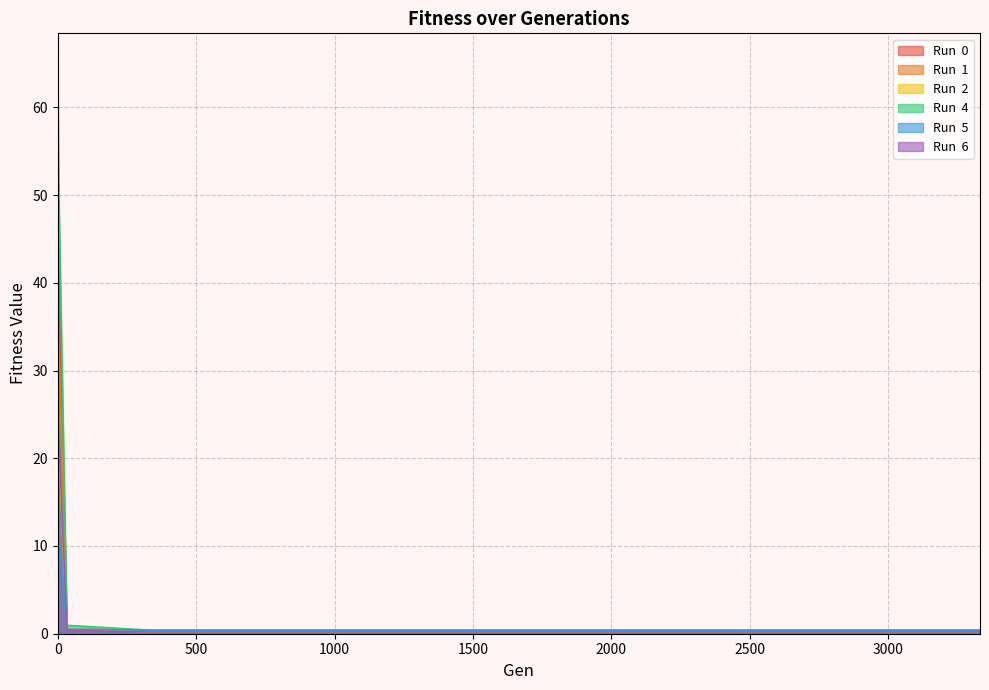

True or false: Run  6 has more than 0 points higher than both neighbors.

False